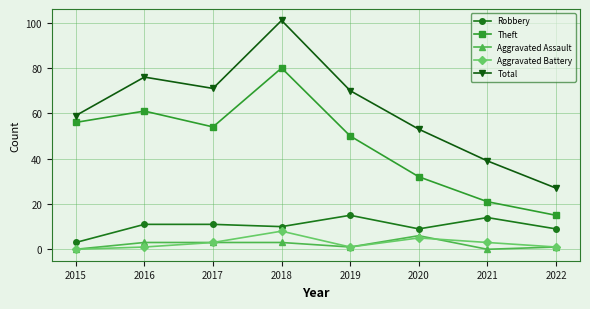

Is the value of Total at 2017 greater than the value of Aggravated Battery at 2019?

Yes